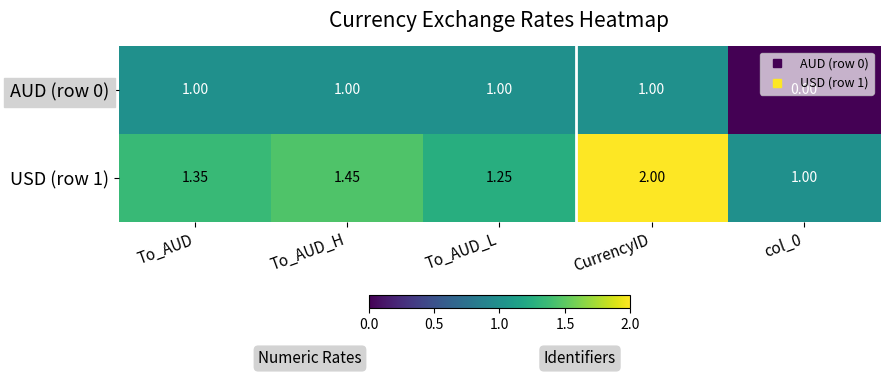

At which category does the chart reach its peak across all series?

CurrencyID